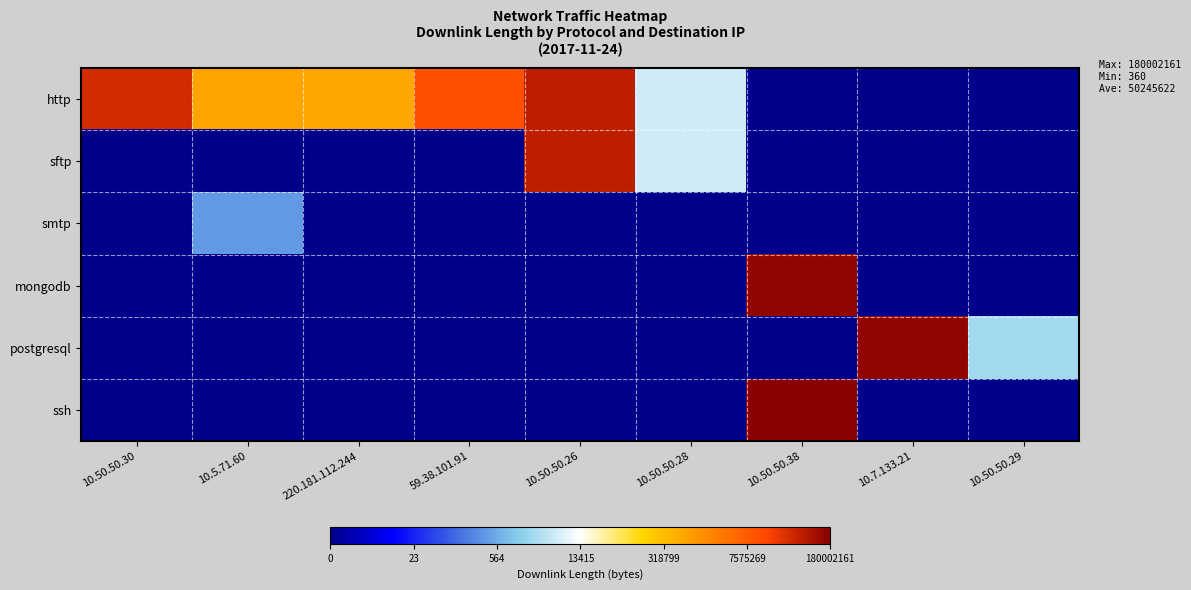

Which category has the lowest value across all series?

10.50.50.38